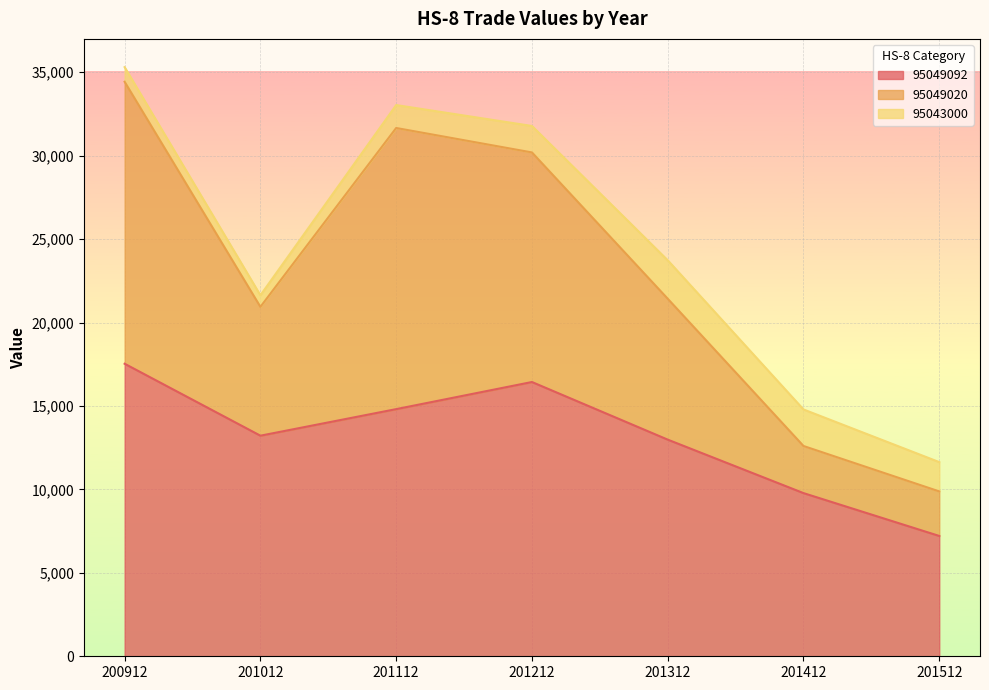

What is the lowest value of the 95049092 series?

7210.3